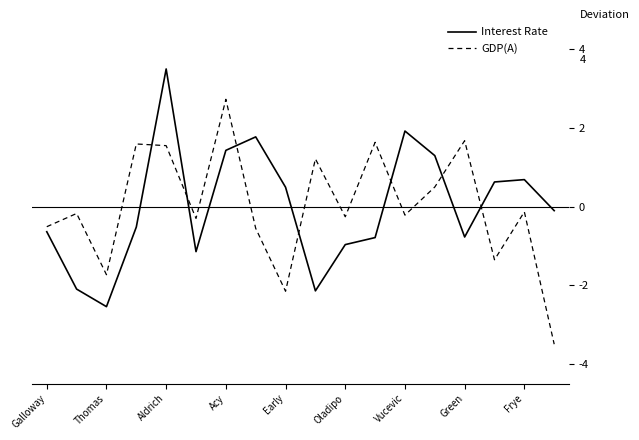

What is the lowest value of the Interest Rate series?

-2.5